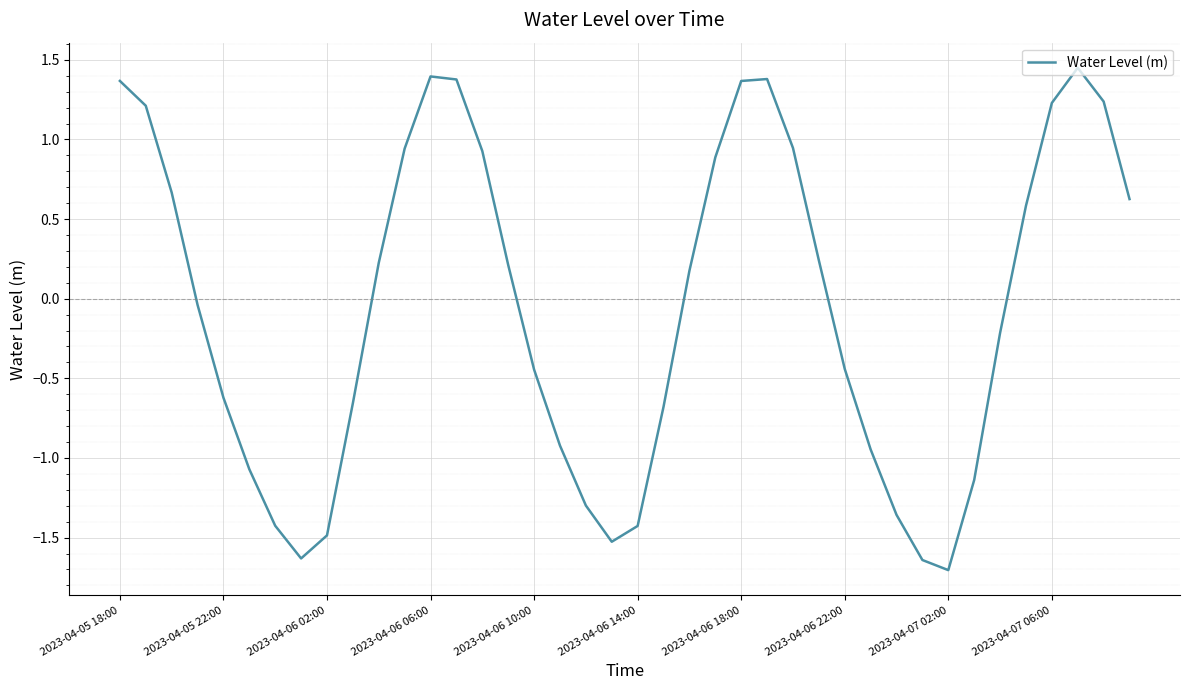

What is the smallest value displayed?

-1.7